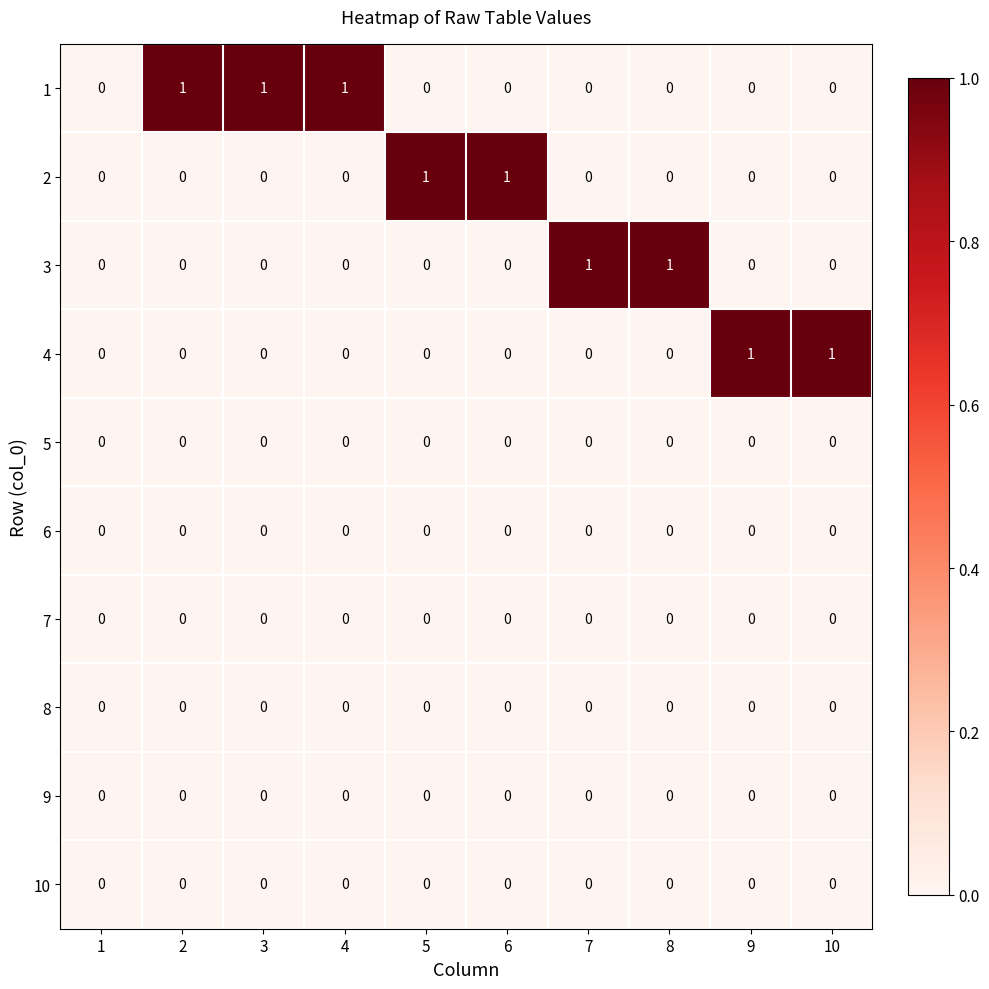

The value of 8 at 9 is 0. True or false?

True